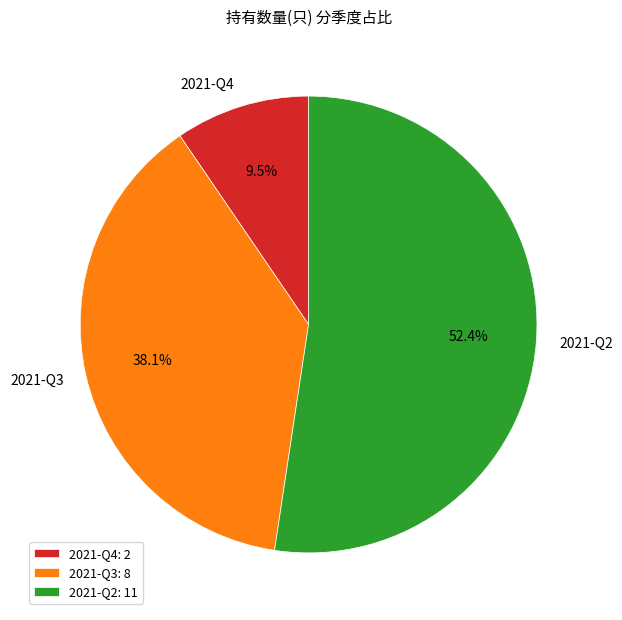

Is there any slice that represents more than half of the pie?

Yes